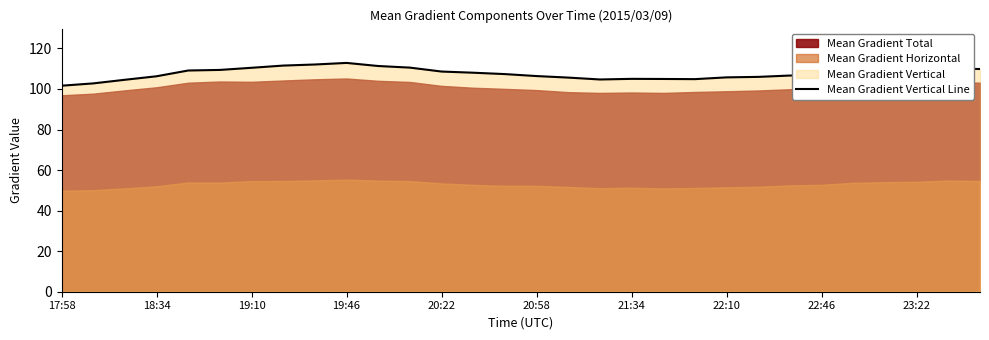

What is the maximum value for Mean Gradient Vertical Line?

112.9